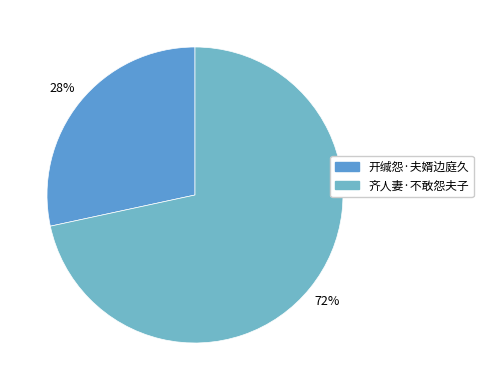

What percentage is the 开缄怨·夫婿边庭久 slice, to the nearest percent?

28%